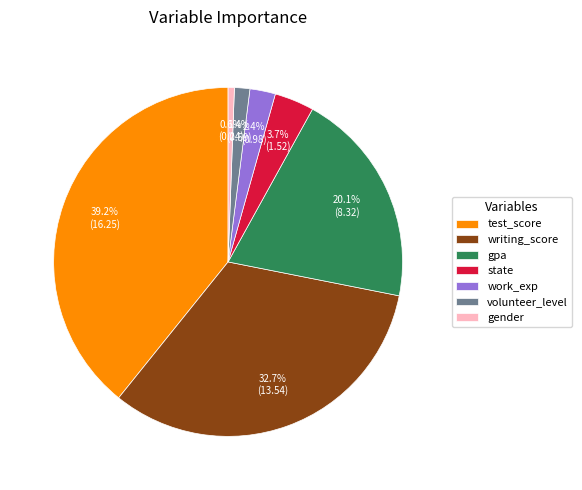

True or false: test_score accounts for 39% of the total.

True